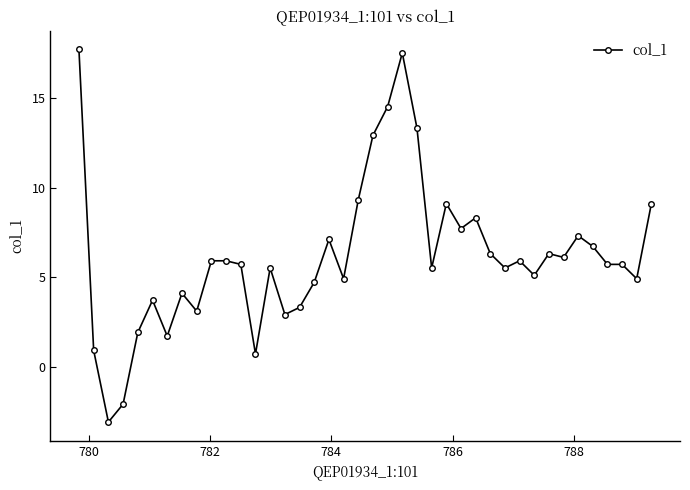

How many values are below zero?

2